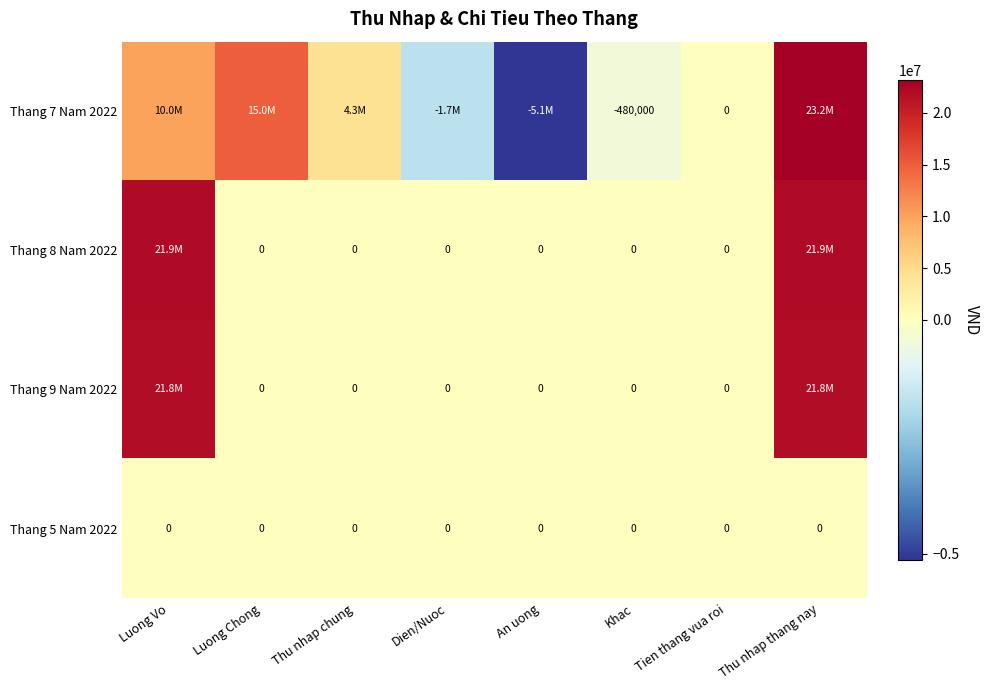

Which category has the lowest value across all series?

An uong